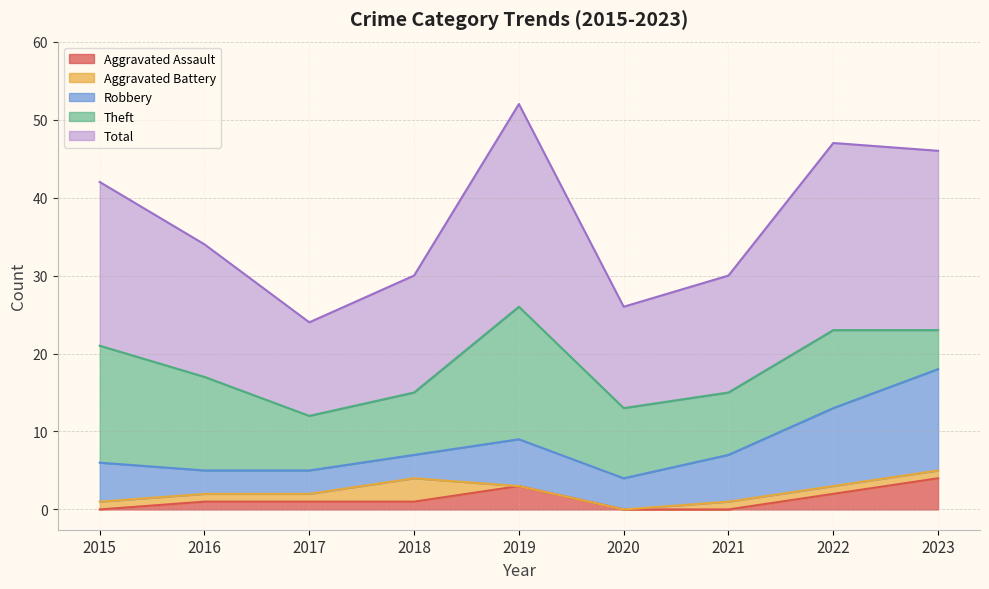

Rank the series by their maximum value, from highest to lowest.

Total, Theft, Robbery, Aggravated Assault, Aggravated Battery